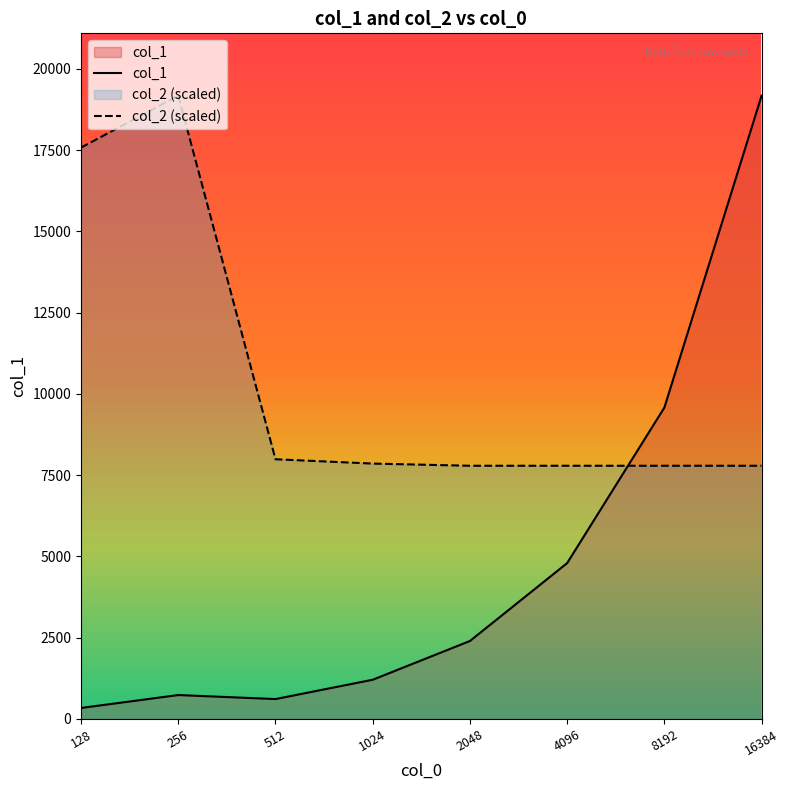

Which series has the widest spread of values?

col_1